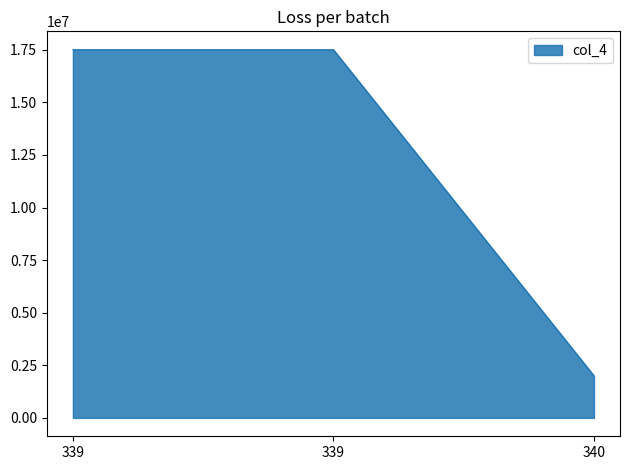

Rank the categories by value from highest to lowest.

339, 339, 340